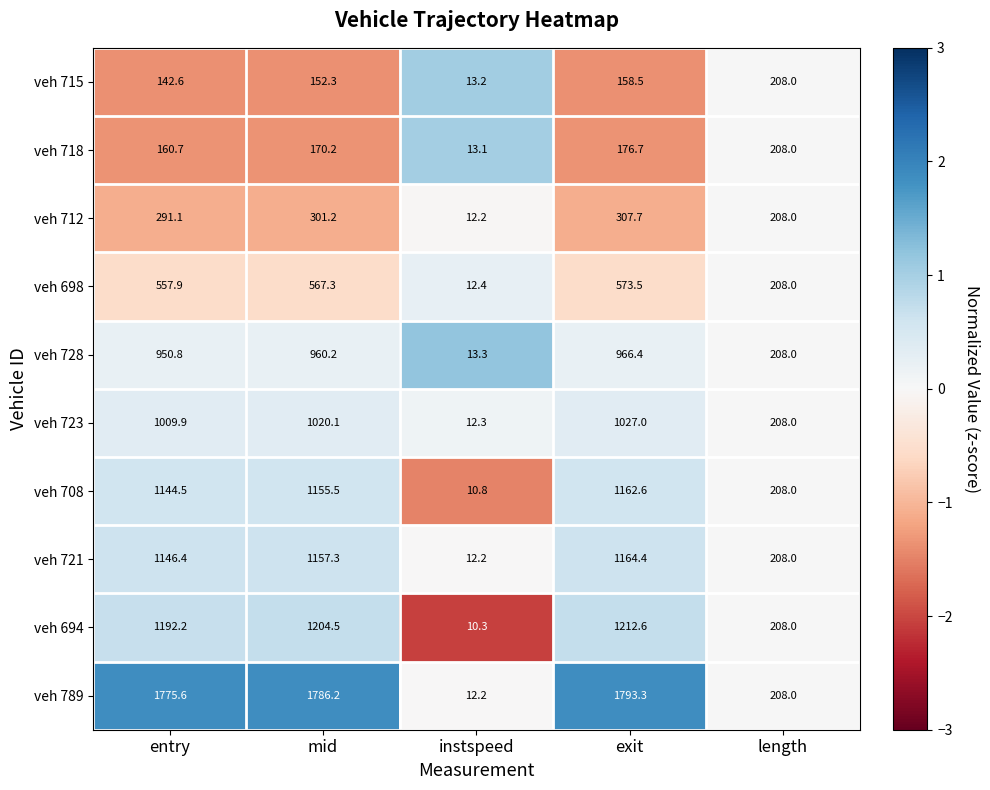

Is it true that veh 723 equals 208.0 at length?

True